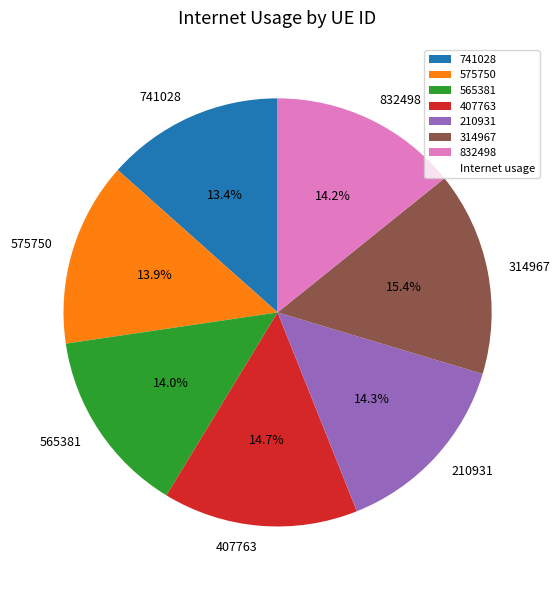

Is the sum of 741028 and 314967 greater than half?

No